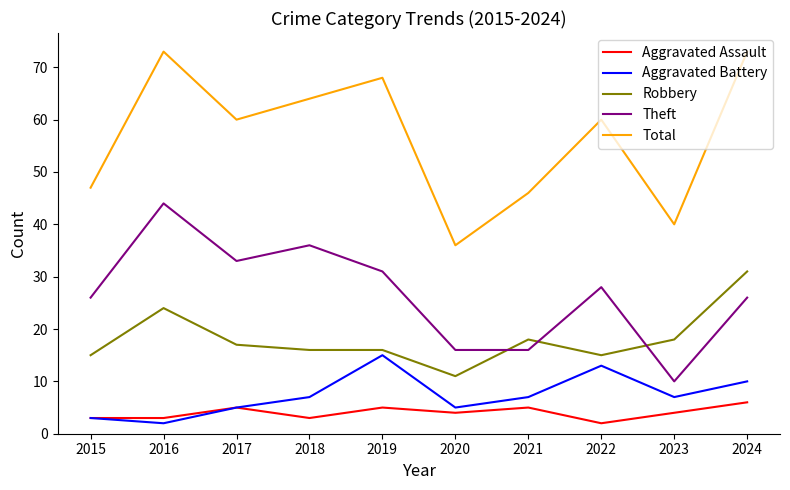

Rank the series at 2022 from lowest to highest value.

Aggravated Assault, Aggravated Battery, Robbery, Theft, Total